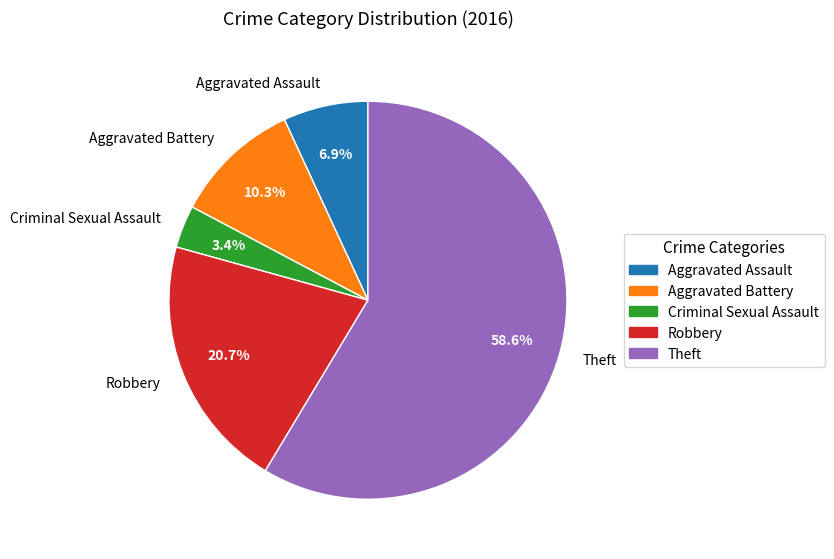

What percentage is the Aggravated Assault slice, to the nearest percent?

7%